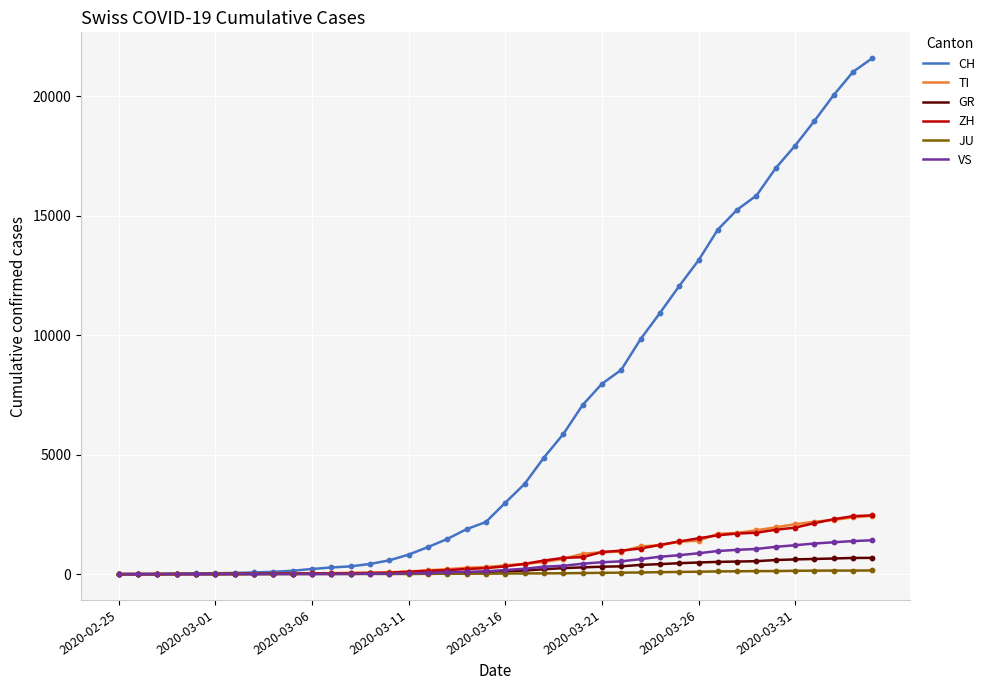

What are all the series names shown in the legend?

CH, TI, GR, ZH, JU, VS